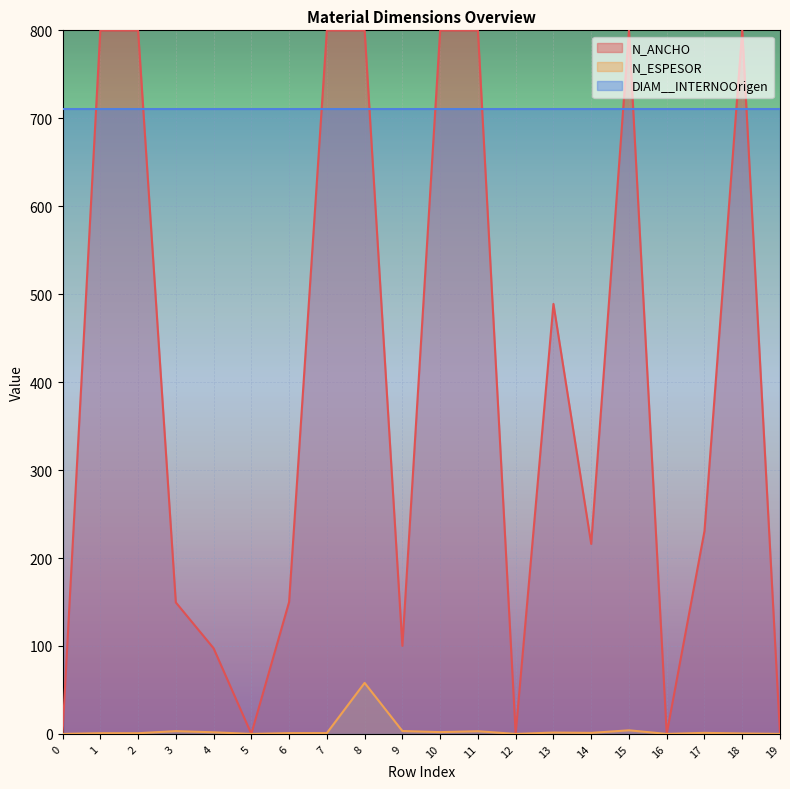

True or false: N_ANCHO and N_ESPESOR cross at least once.

False